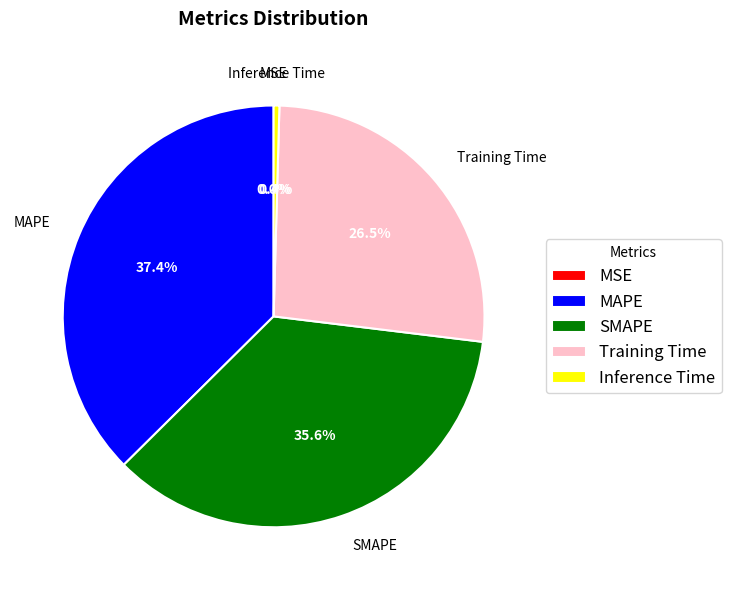

Which category has the biggest portion of the pie?

MAPE